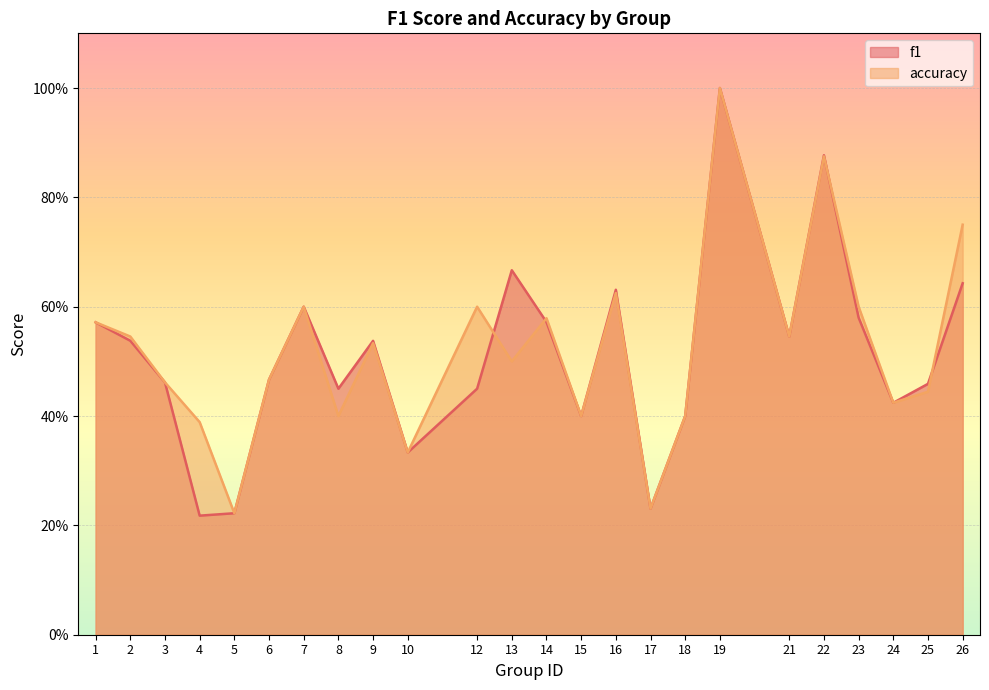

Read the accuracy value at 2.

0.5